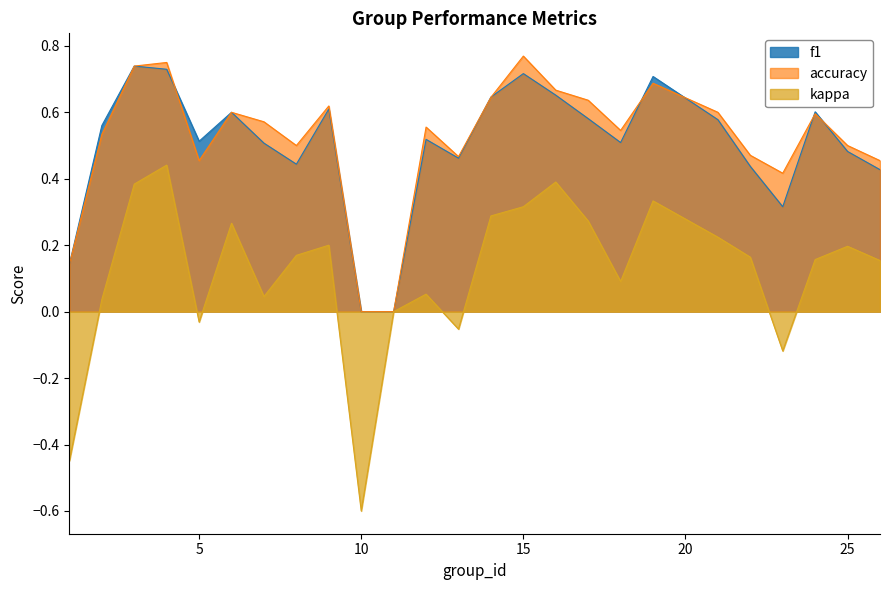

What is the smallest value displayed?

-0.6